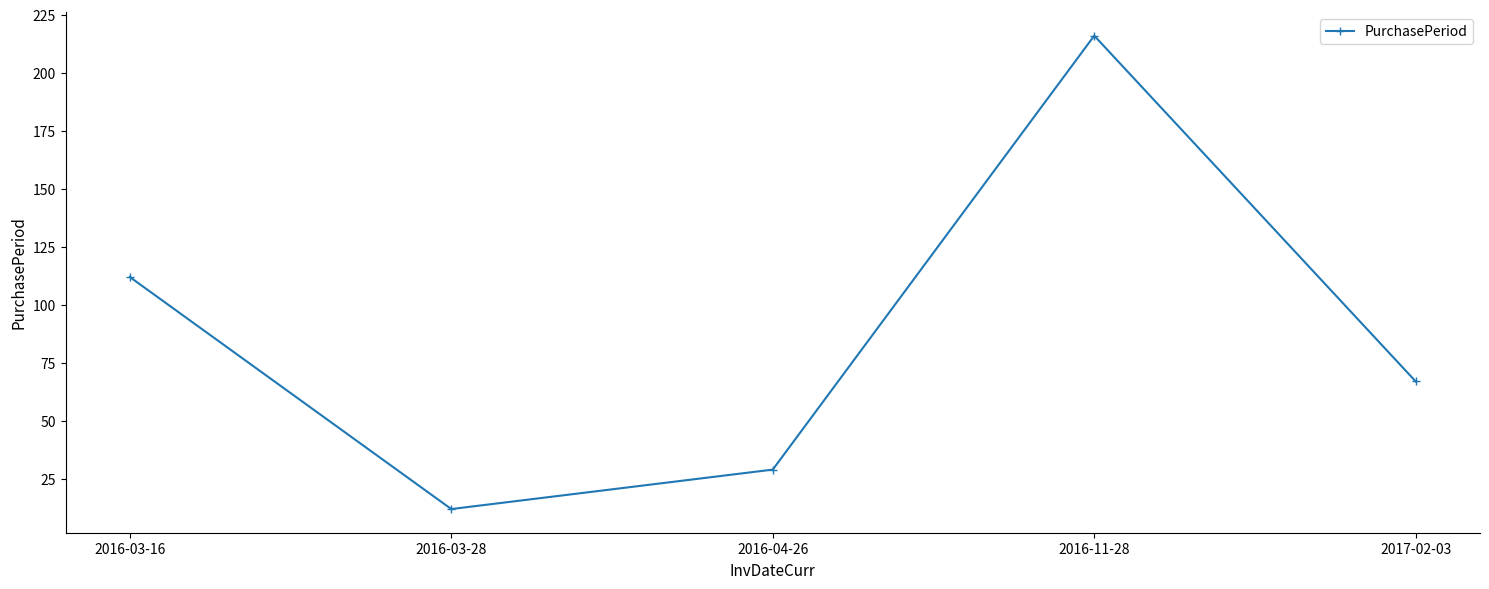

How many lines are shown in the chart?

1